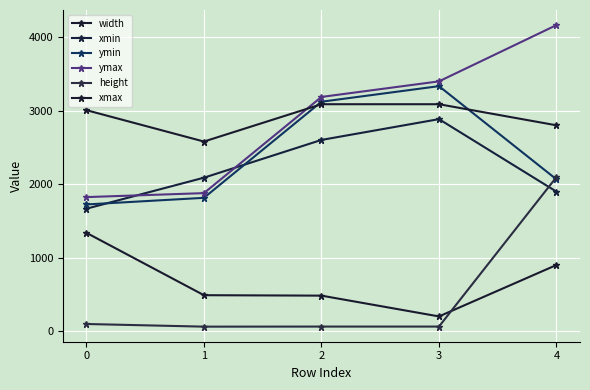

Is the value of xmin at 2 greater than the value of ymin at 4?

Yes